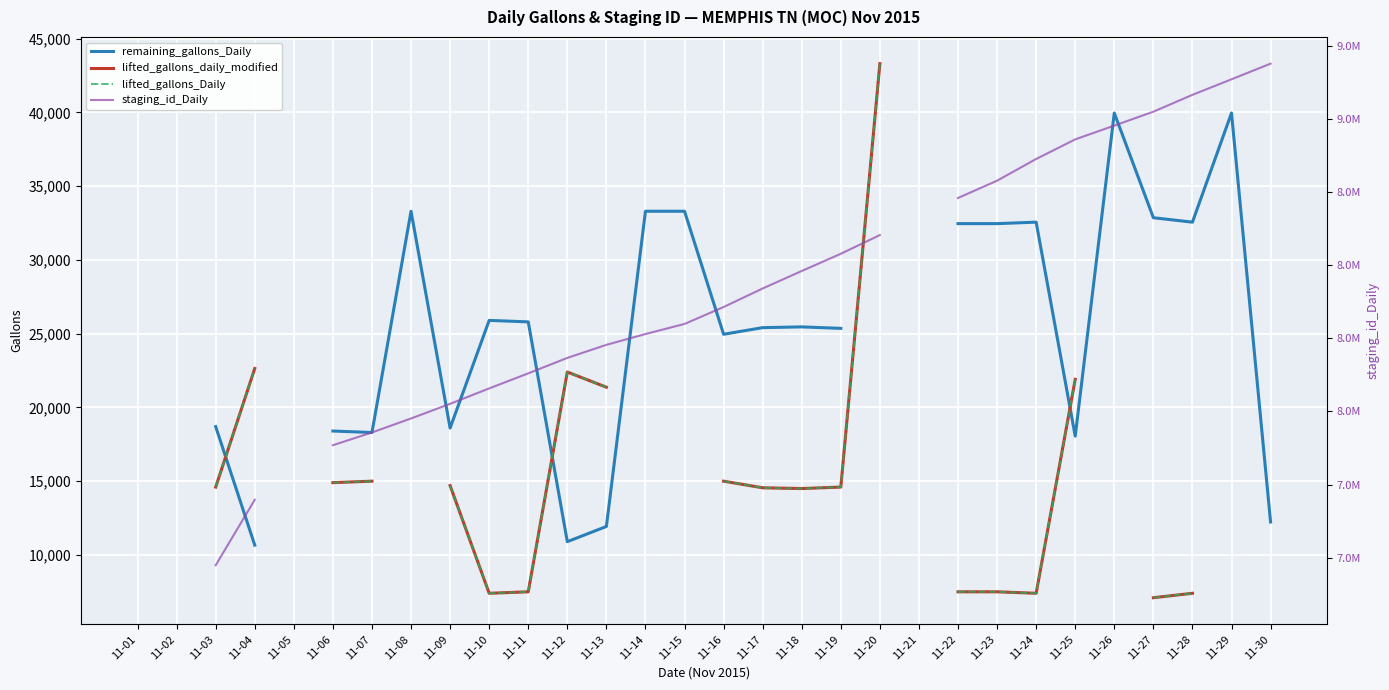

After their last crossing, which series has the higher values: lifted_gallons_daily_modified or remaining_gallons_Daily?

lifted_gallons_daily_modified